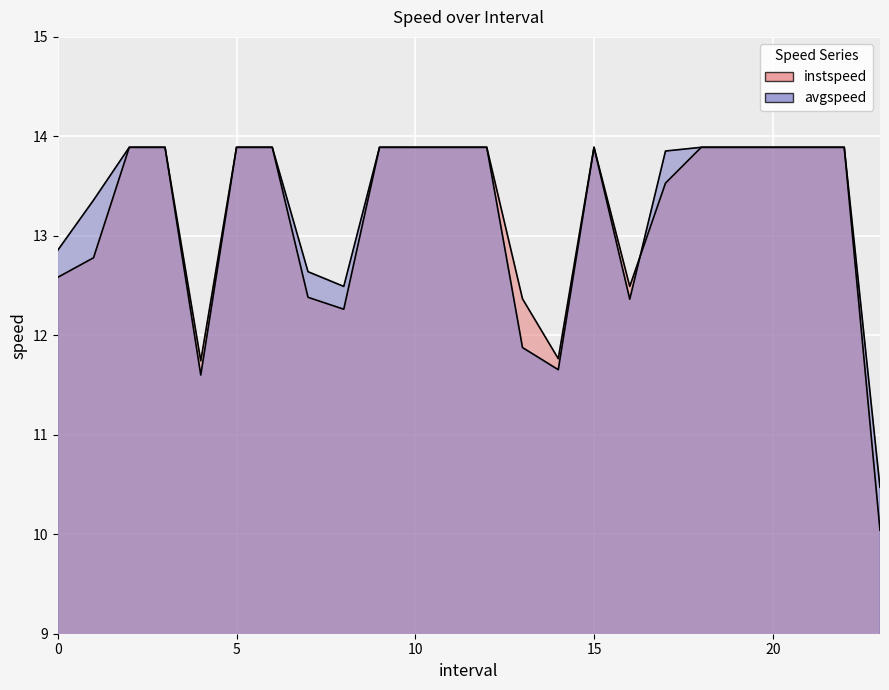

Which series changed the most between 12.0 and 19.0?

instspeed